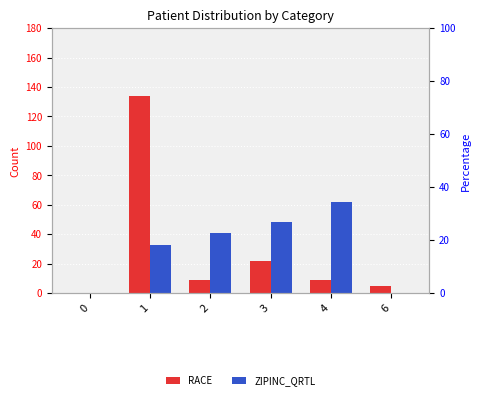

How many data points in RACE are above 9?

2